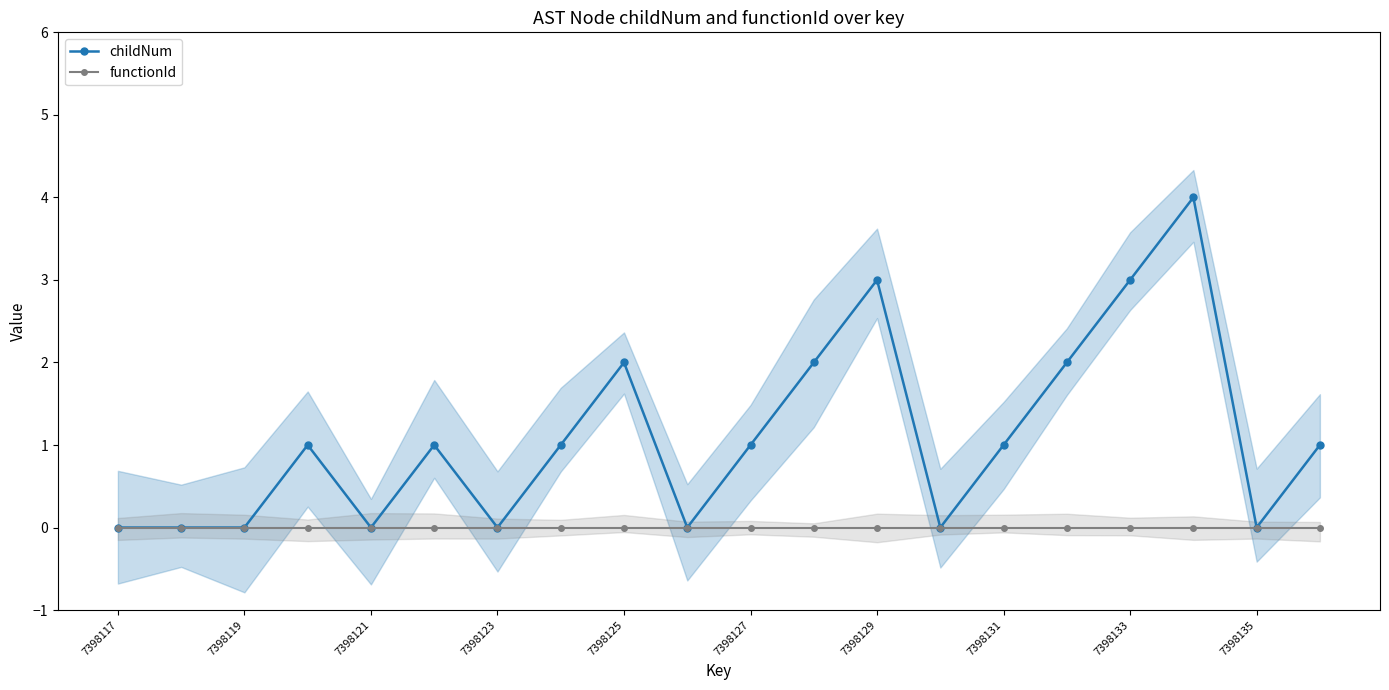

Rank the series by their maximum value, from highest to lowest.

childNum, functionId